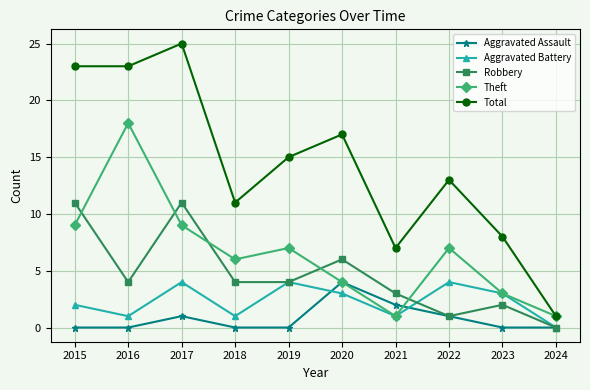

Where is the first local minimum for Robbery?

2016